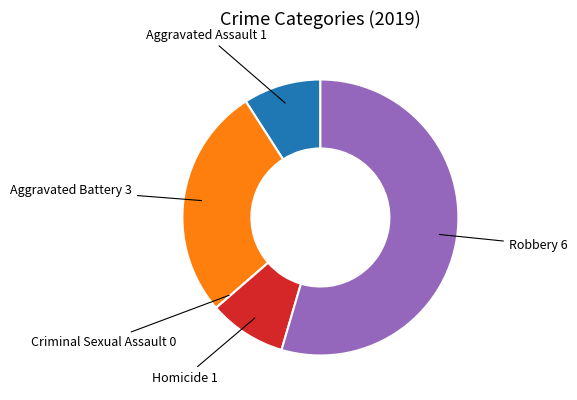

Does any single category account for the majority?

Yes